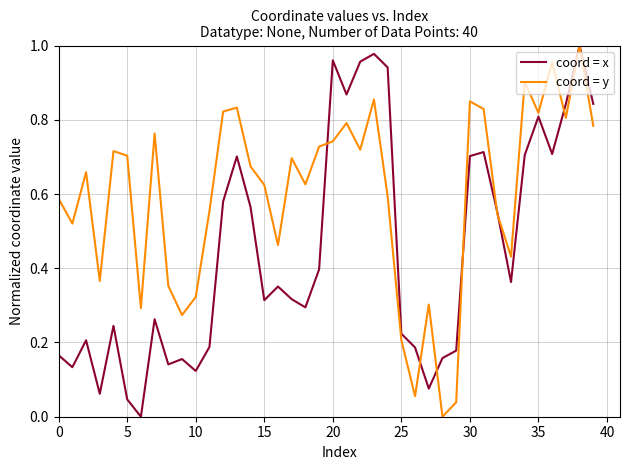

List the series in order of their overall mean, lowest first.

coord = x, coord = y